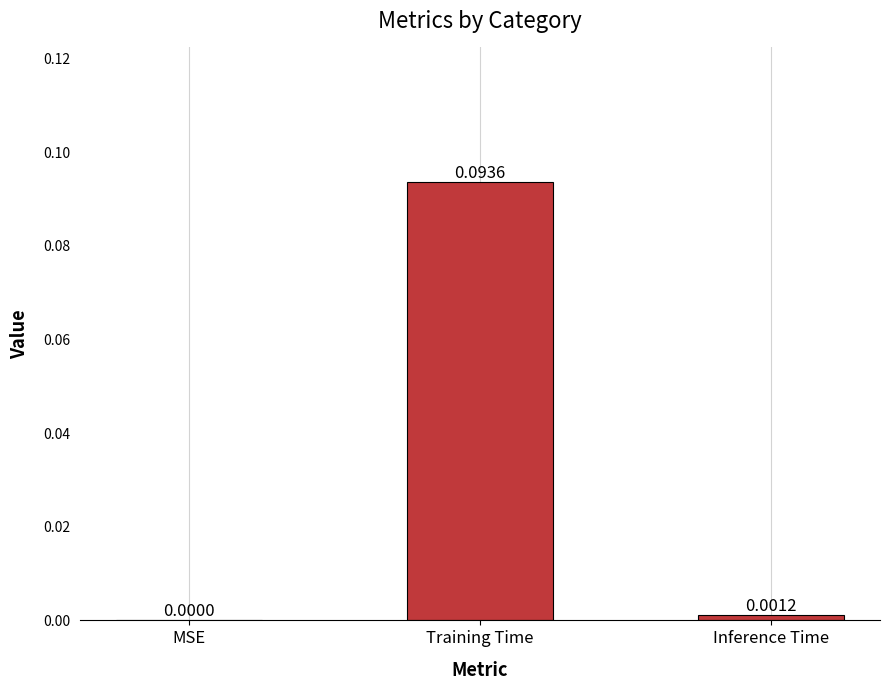

How many series are shown in this chart?

1